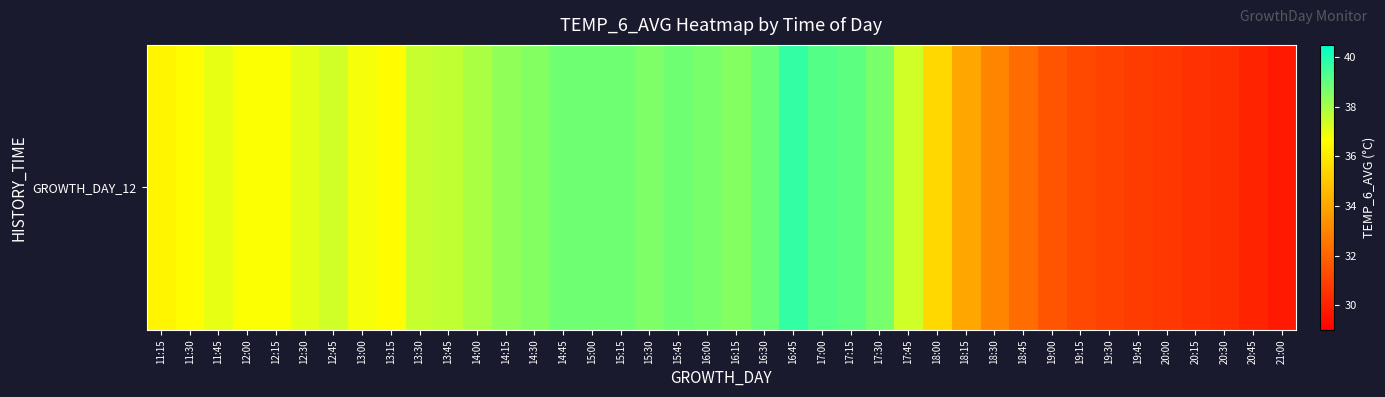

Approximately how many times larger is the value at 18:15 compared to 17:45?

0.9